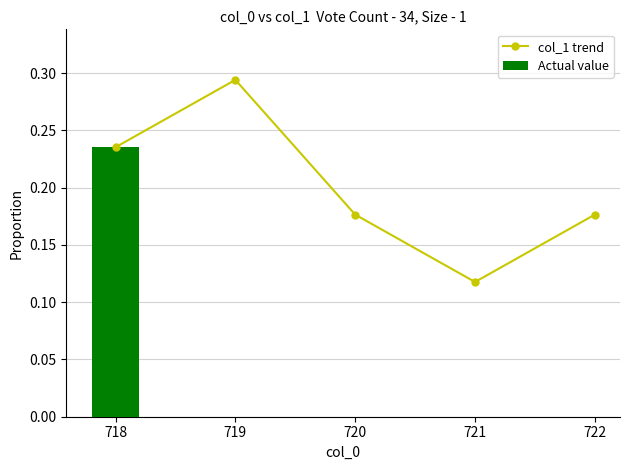

What is the sum of all values?

1.0